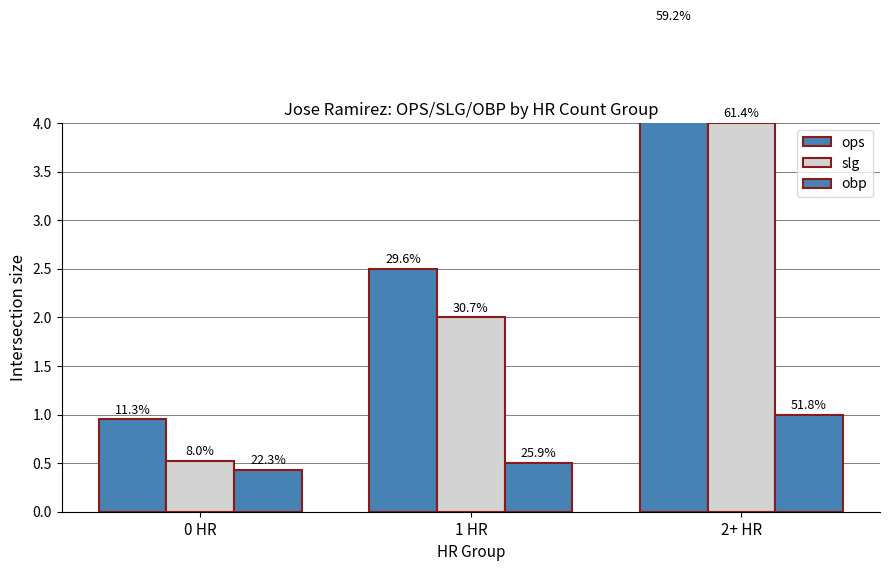

At which label does slg reach its minimum?

0 HR